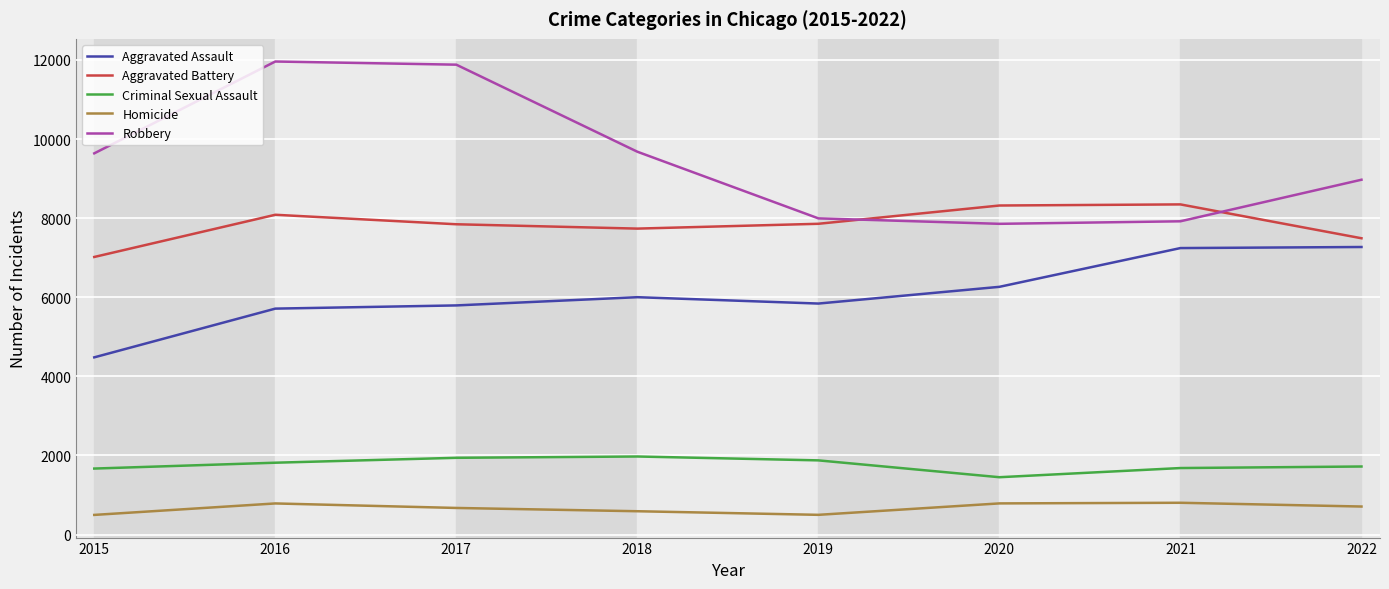

Which series has the largest range (max minus min)?

Robbery